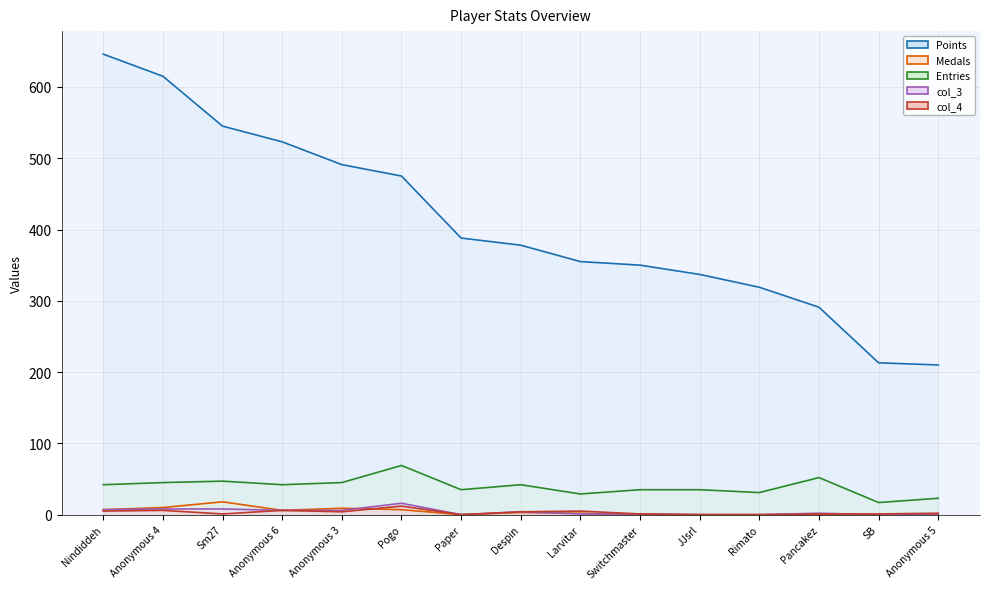

Does the chart display data point markers on the line(s)?

No